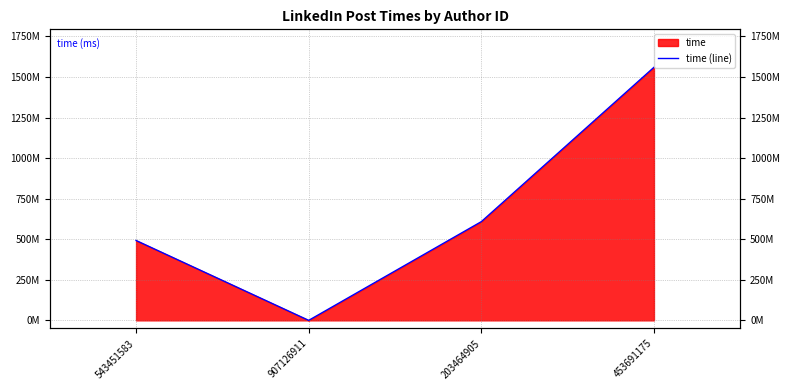

What position from the left is 543451583?

1